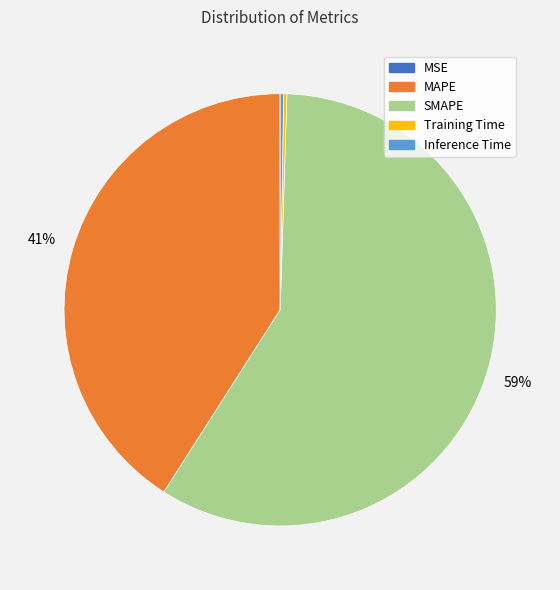

To the nearest percent, what is the difference between the largest and smallest slice percentages?

59%